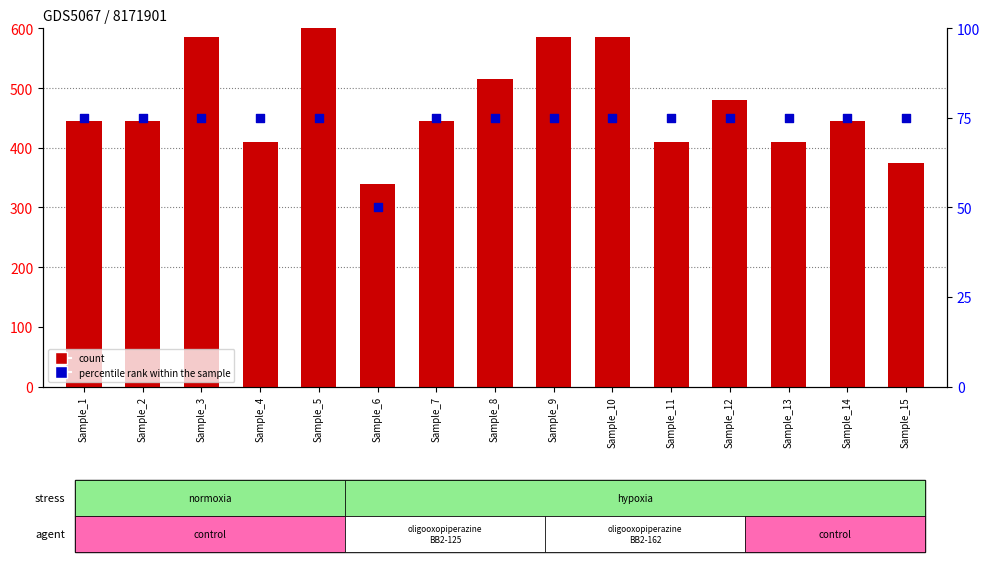

Which series has the largest Y range (max minus min)?

count